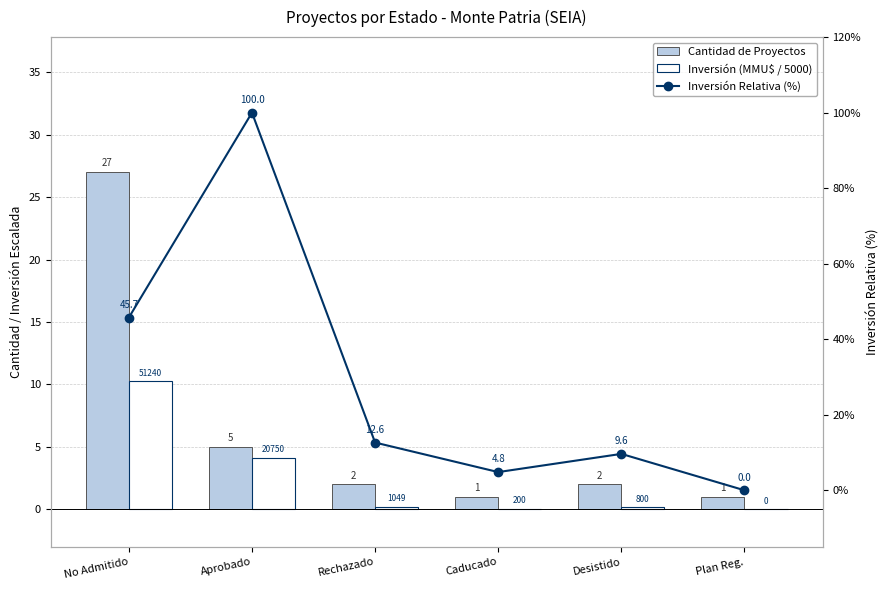

Reading left to right, list all the values displayed in this chart.

Cantidad de Proyectos: No Admitido=27.0	Aprobado=5.0	Rechazado=2.0	Caducado=1.0	Desistido=2.0	Plan Reg.=1.0
Inversión (MMU$ / 5000): No Admitido=10.2	Aprobado=4.2	Rechazado=0.2	Caducado=0.0	Desistido=0.2	Plan Reg.=0.0
Inversión Relativa (%): No Admitido=45.7	Aprobado=100.0	Rechazado=12.6	Caducado=4.8	Desistido=9.6	Plan Reg.=0.0